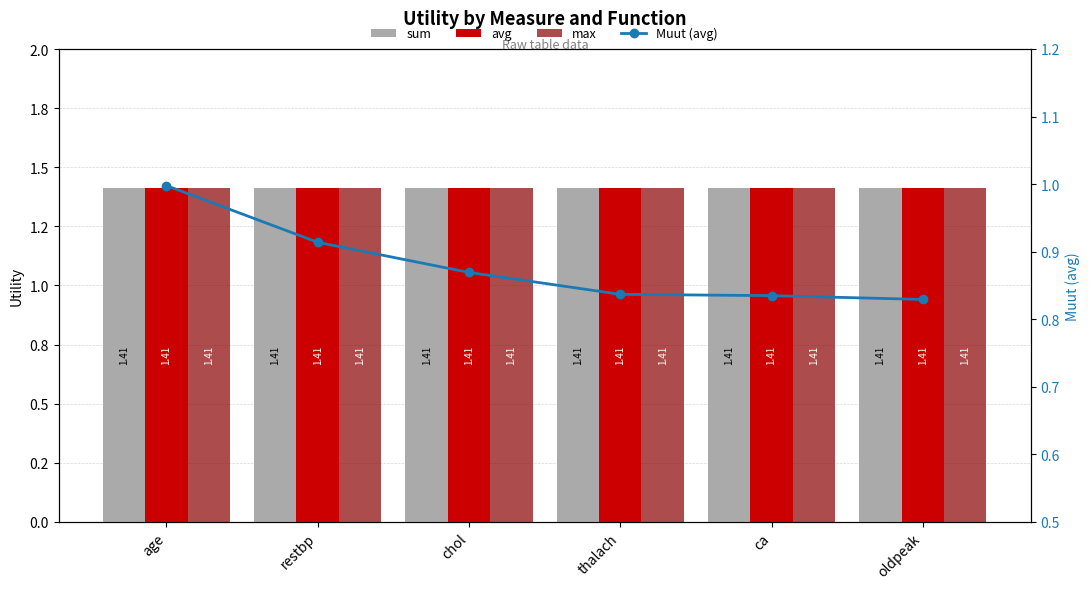

How many categories are shown in the chart?

6